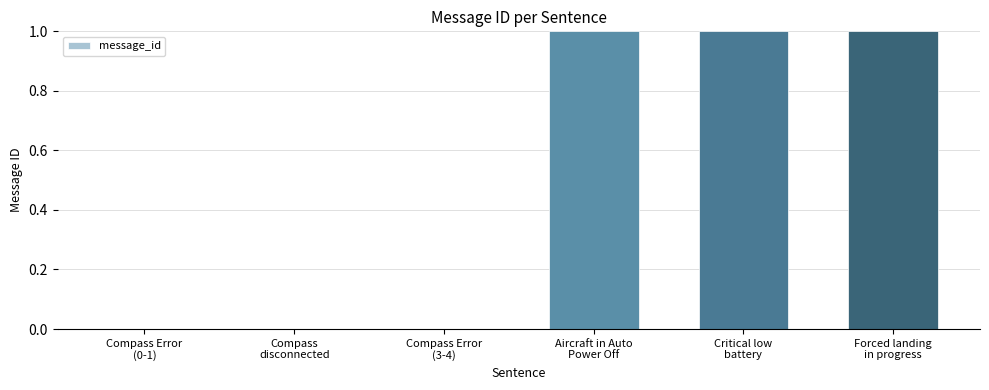

What is the sum of the values at Critical low
battery and Aircraft in Auto
Power Off?

2